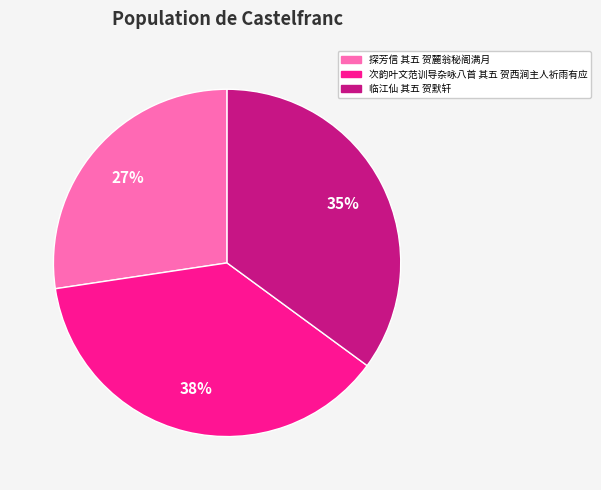

To the nearest percent, what percentage of the pie is 探芳信 其五 贺麓翁秘阁满月?

27%